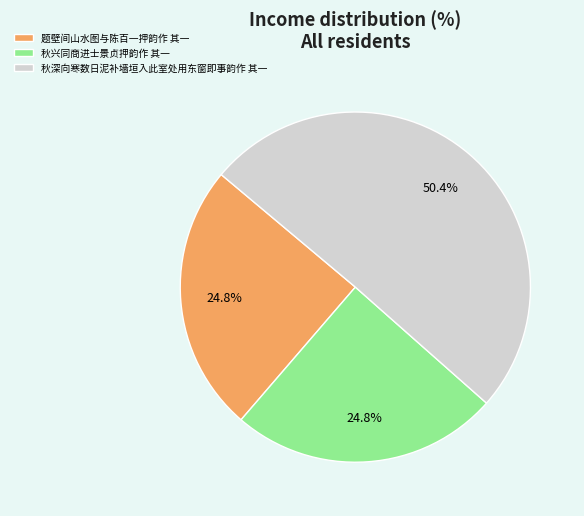

Does 秋兴同商进士景贞押韵作 其一 represent more than half of the total?

No